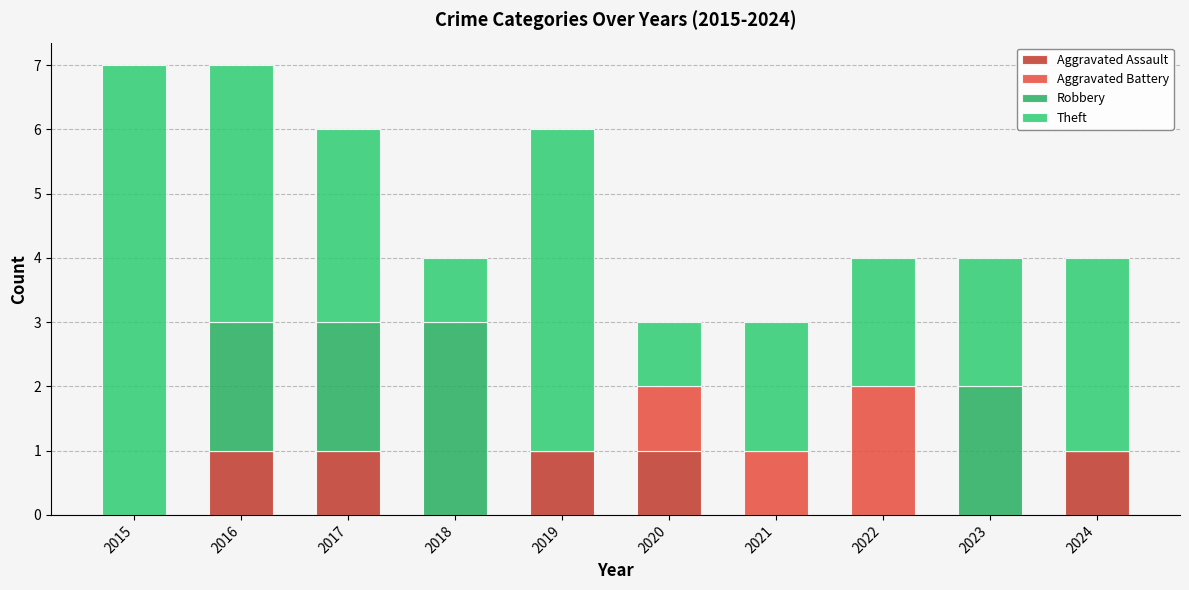

Does the chart contain stacked bars?

Yes